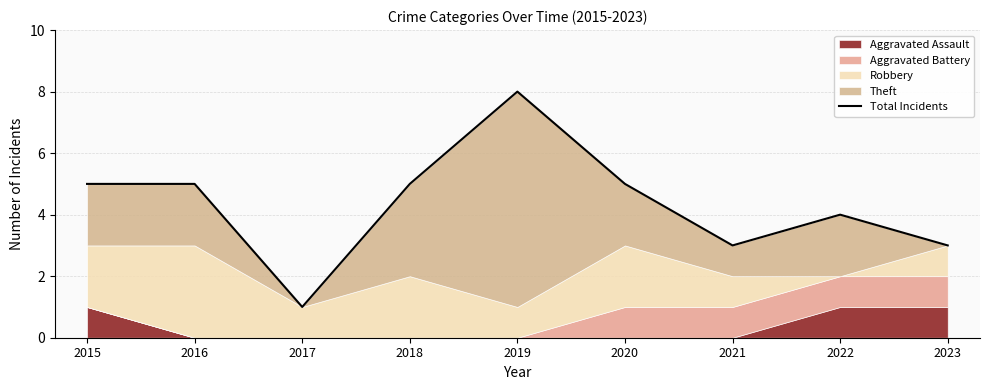

How many values are between 3 and 5?

7